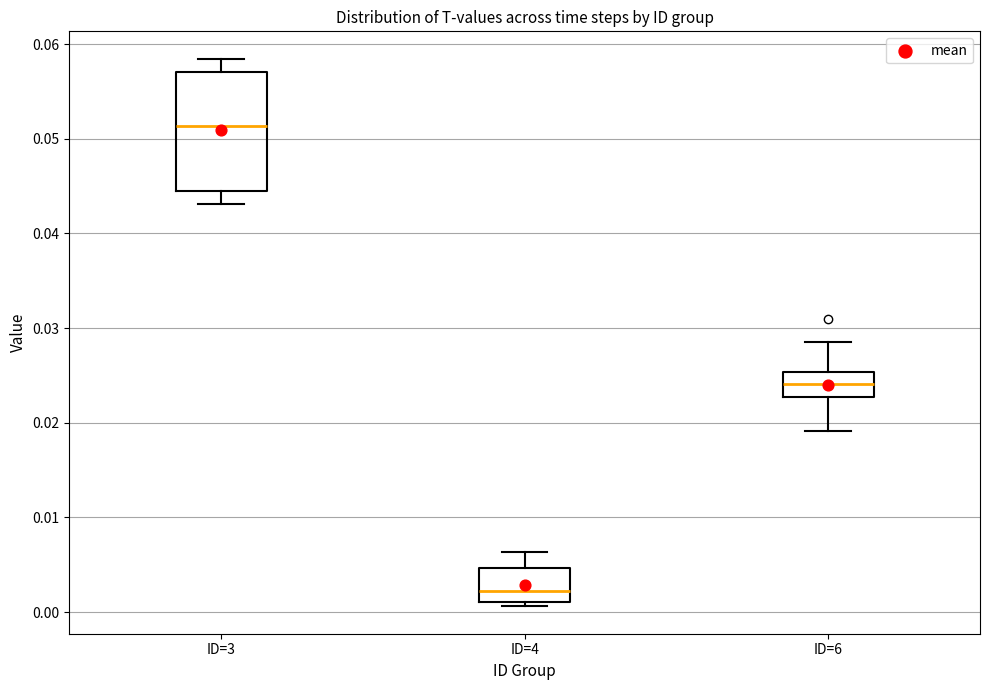

Which box's median line is the lowest?

ID=4